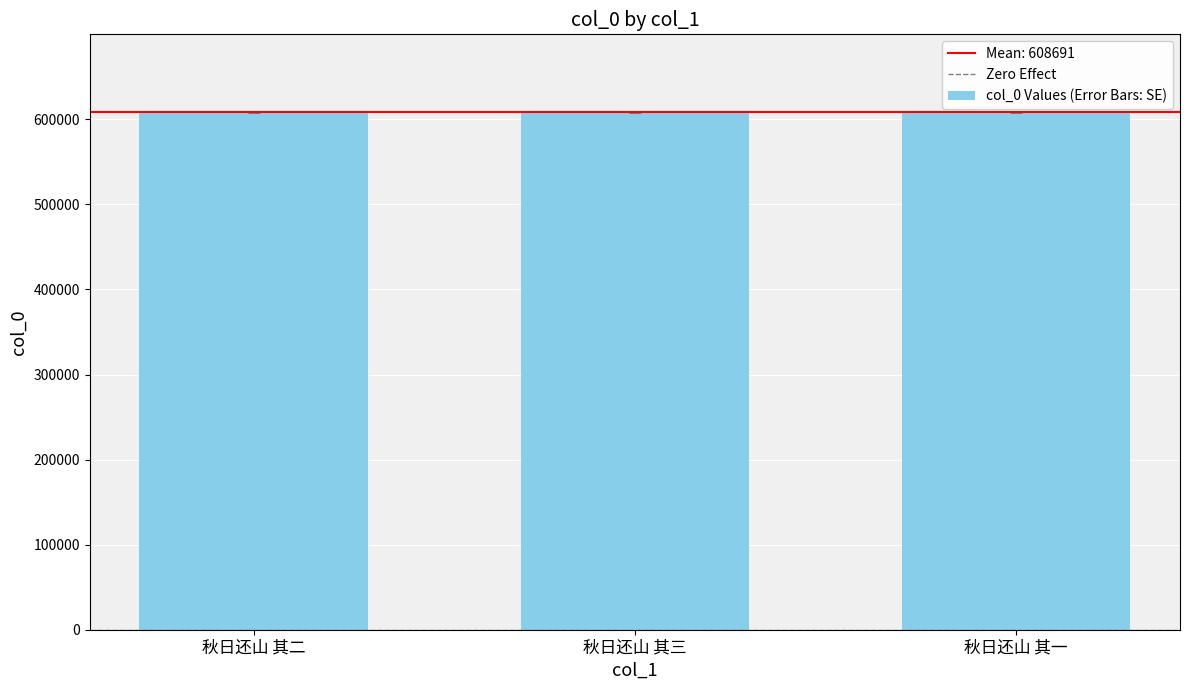

What is the minimum value shown in the chart?

608690